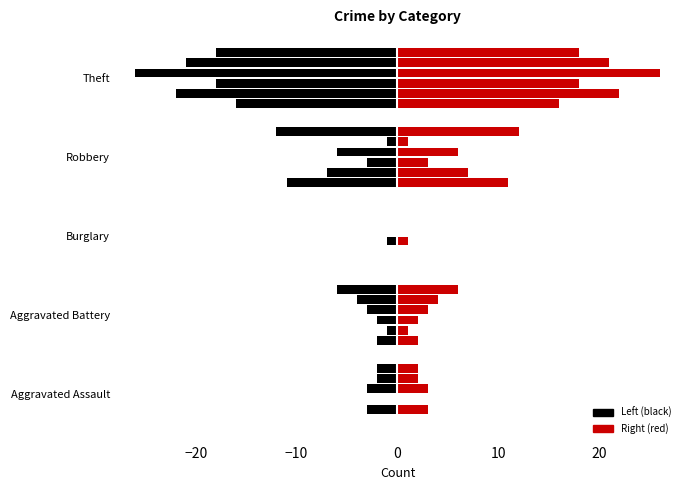

What position from the left is Theft?

5